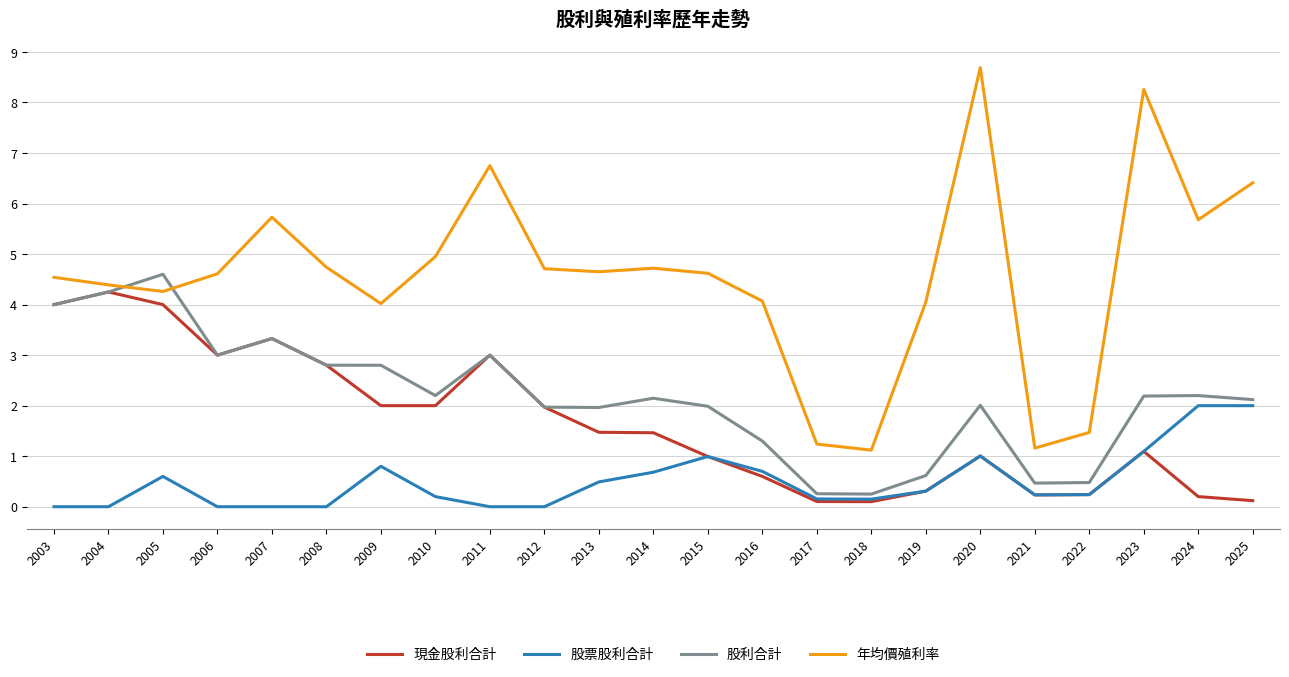

Is it true that 股票股利合計 equals -1.3 at 2003?

False